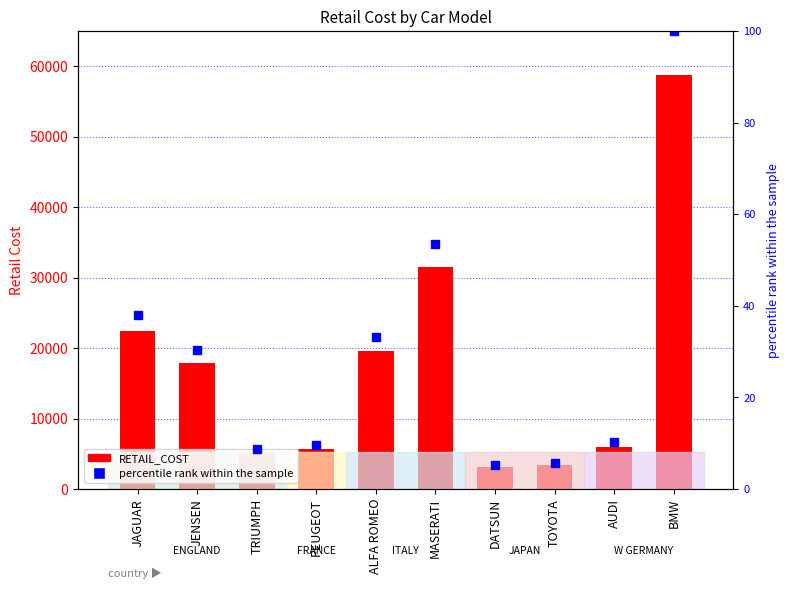

The value of percentile rank within the sample at DATSUN is 9.4. True or false?

False